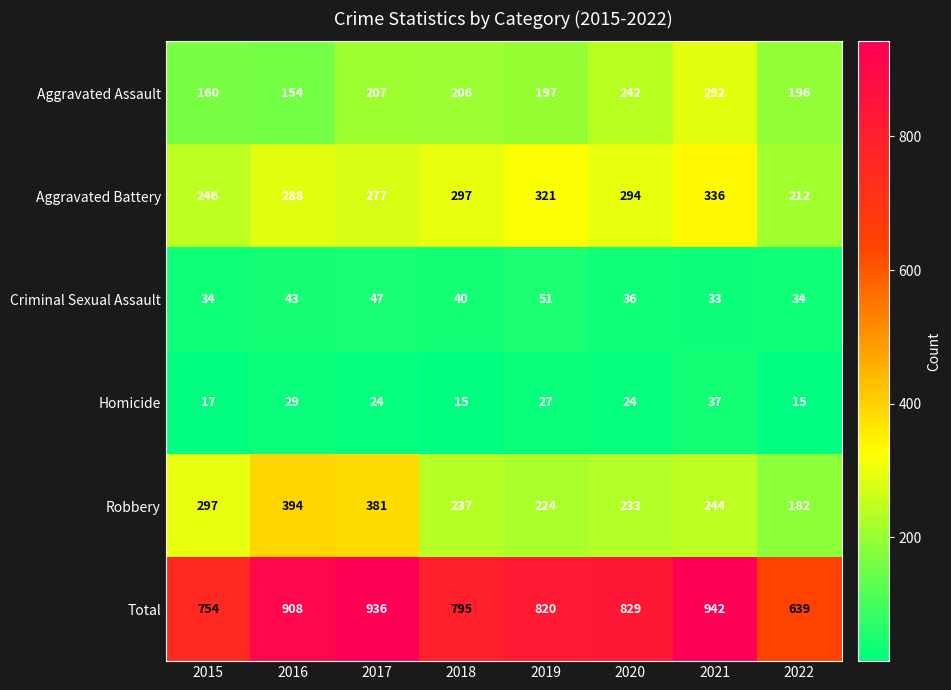

Which category has the highest value in the Criminal Sexual Assault series?

2019